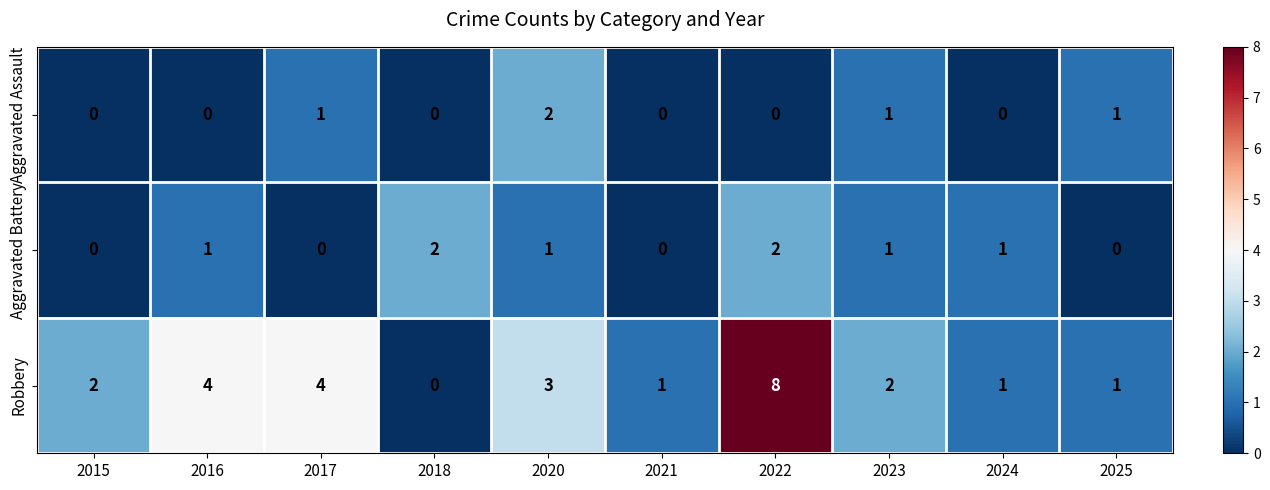

What is the average value of the Robbery series?

3